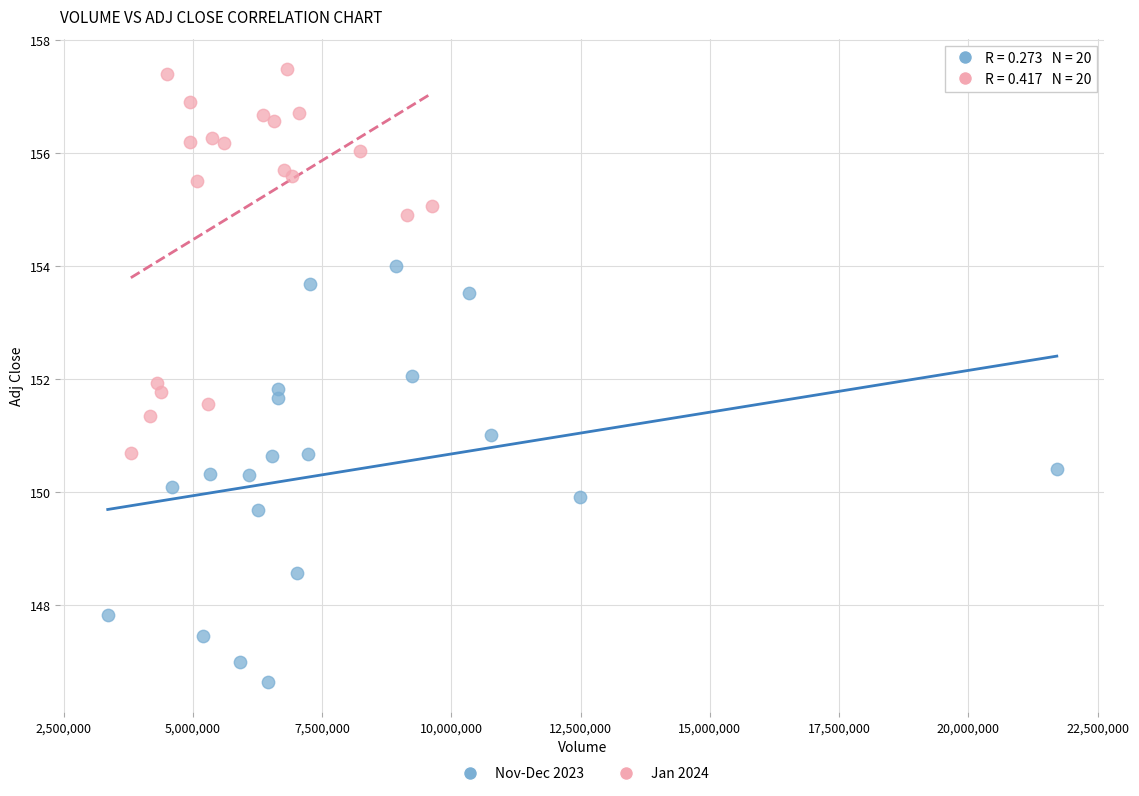

Which series contains the lowest Y value?

Nov-Dec 2023